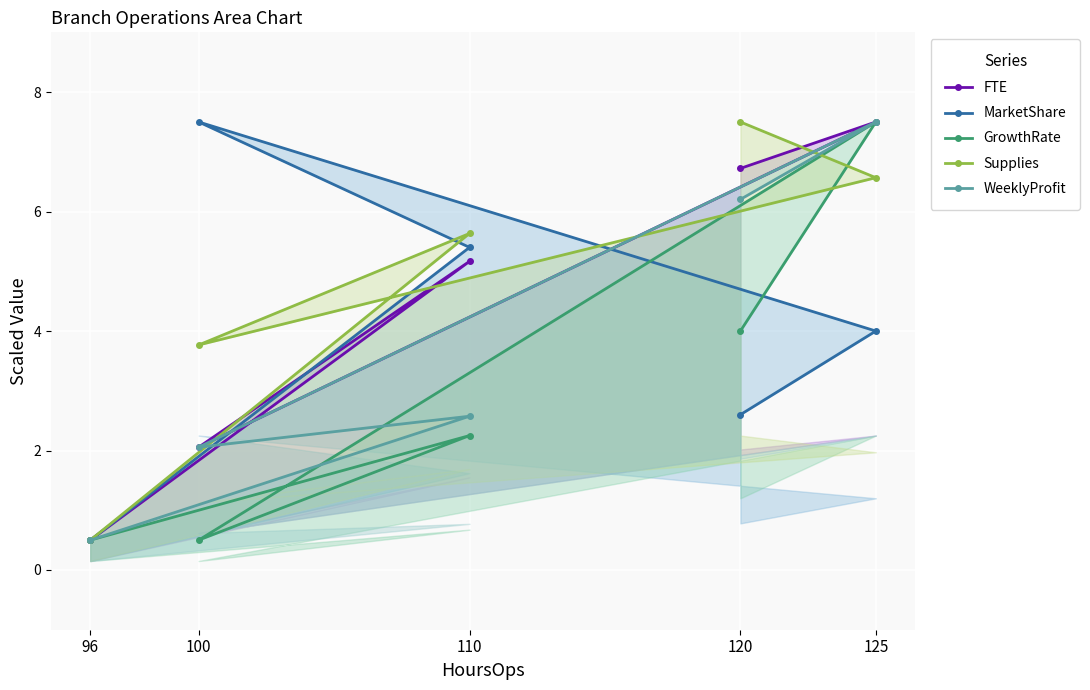

Rank the series by their maximum value, from lowest to highest.

FTE, MarketShare, GrowthRate, Supplies, WeeklyProfit